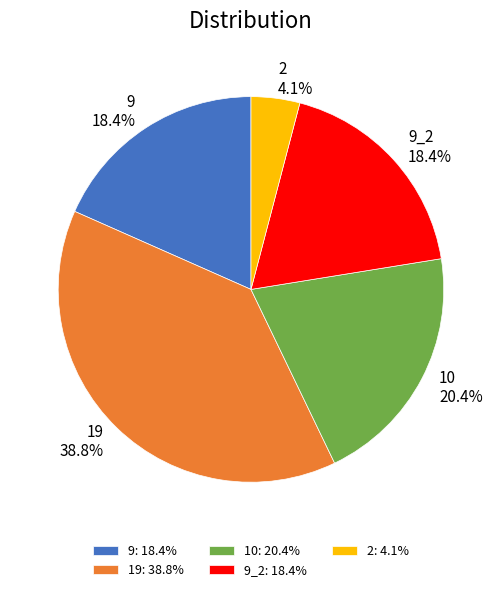

Is the sum of 10 and 2 greater than half?

No